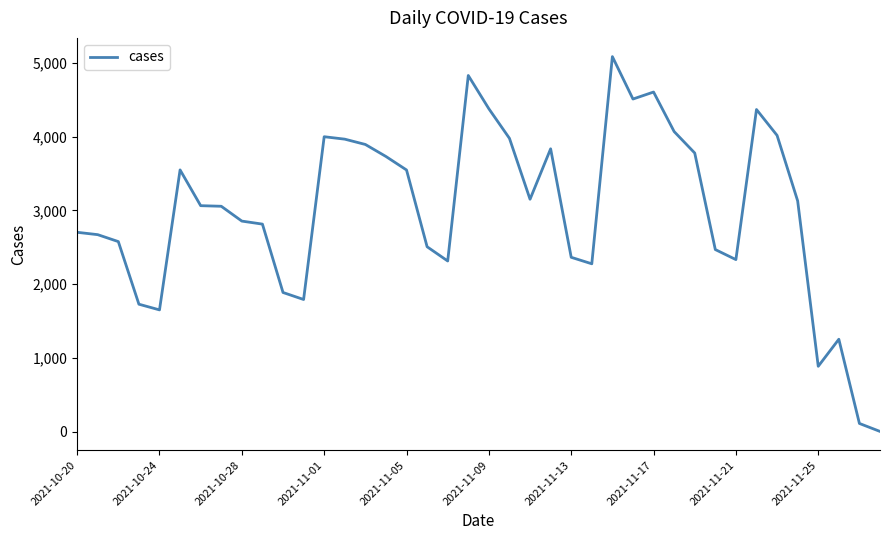

What is the greatest value displayed?

5084